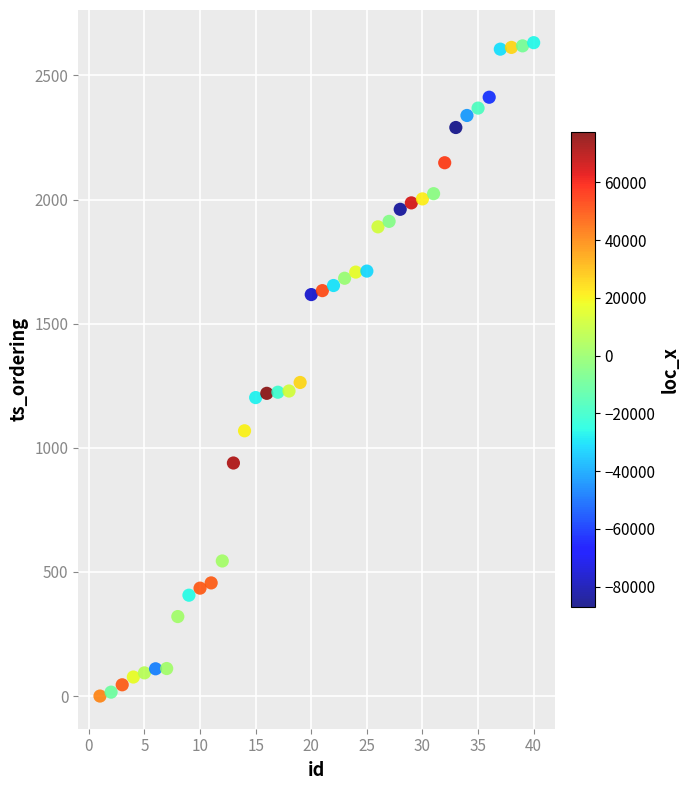

What Y value in the scatter plot is closest to 1315?

1263.2